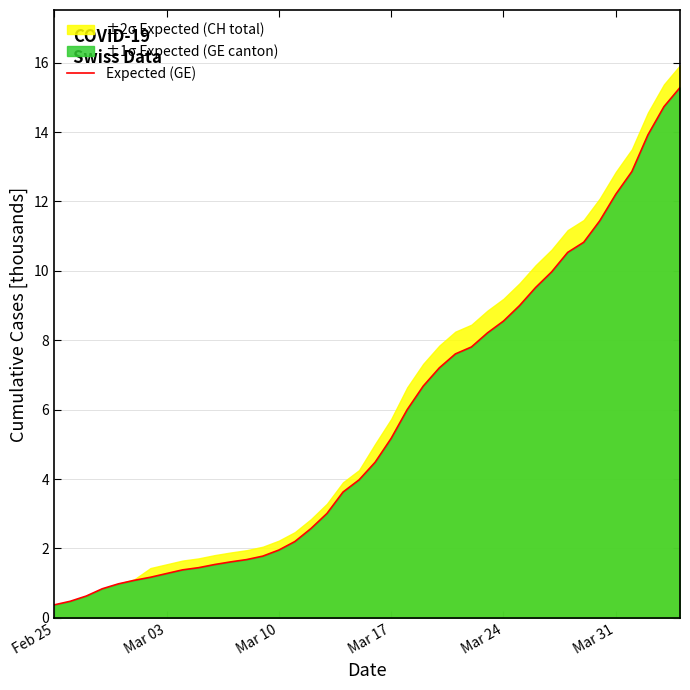

The Expected (GE) series shows 8.6 at Mar 24. True or false?

True